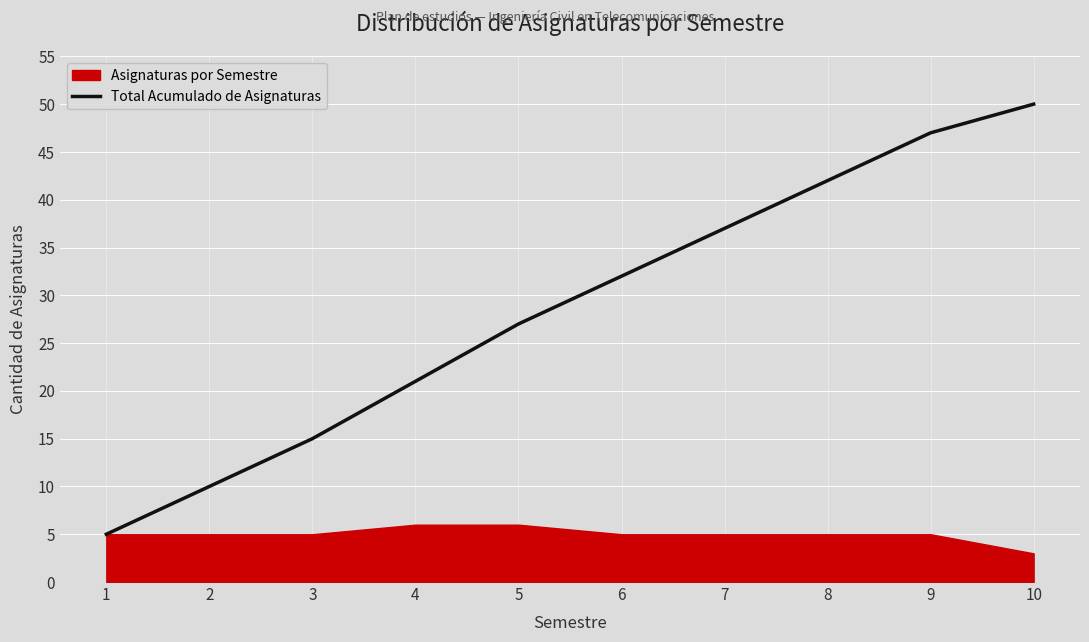

What is the sum of all values?

286